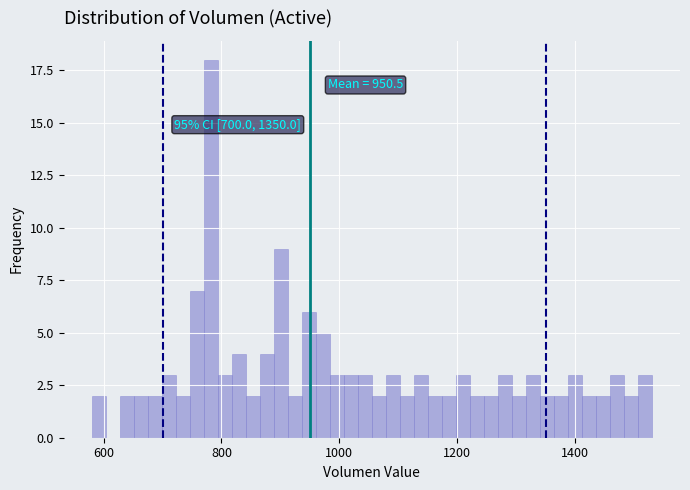

Read against the x-axis, roughly where is the centre of the tallest bar?

780